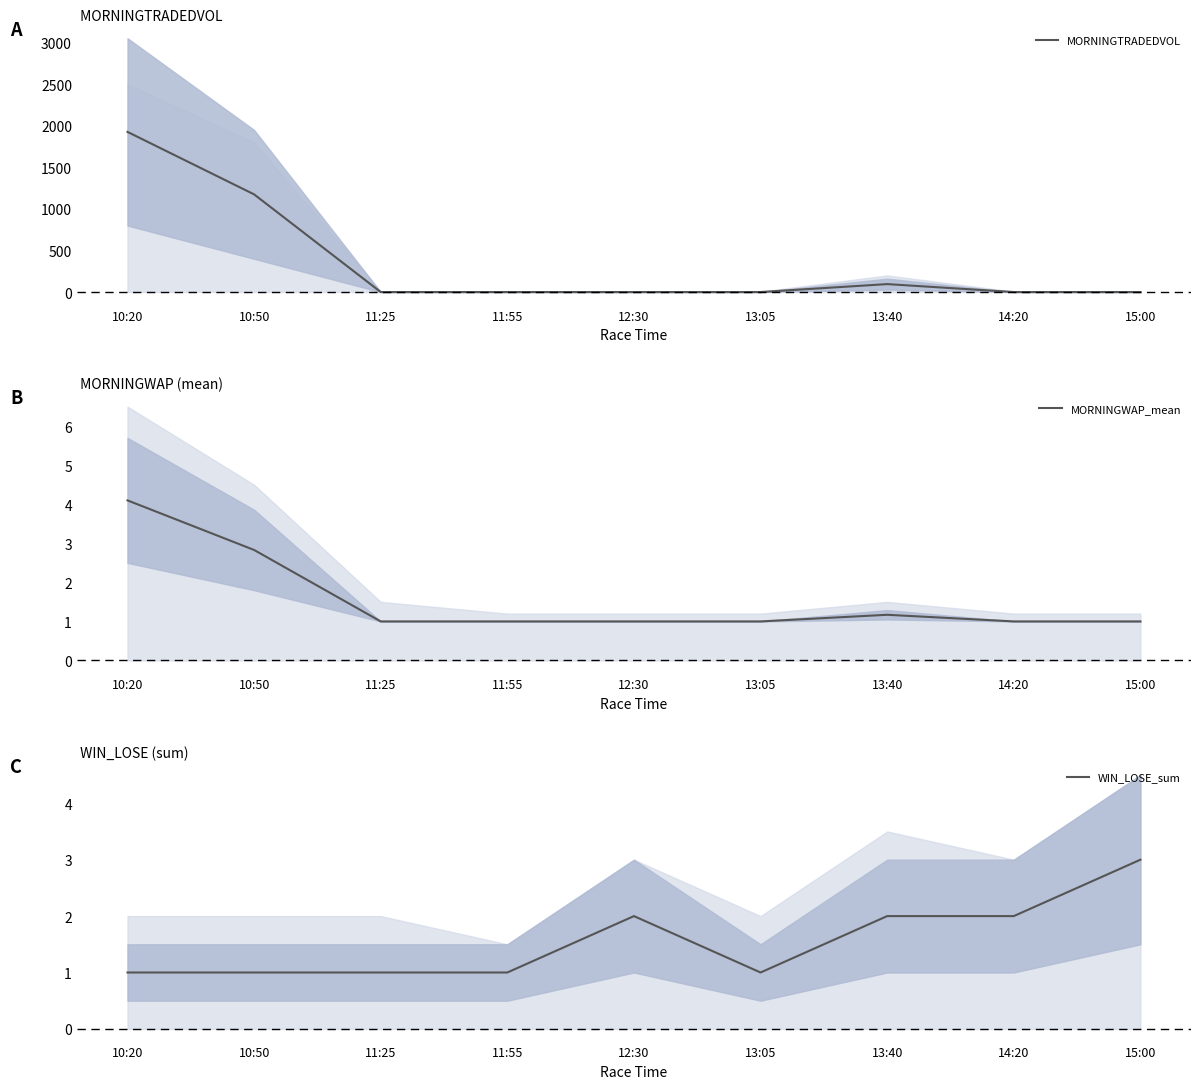

Where is the first local minimum for WIN_LOSE_sum?

13:05